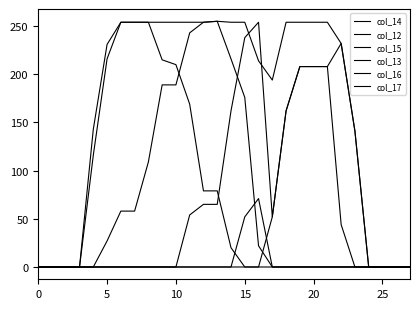

Does the chart have visible grid lines?

No